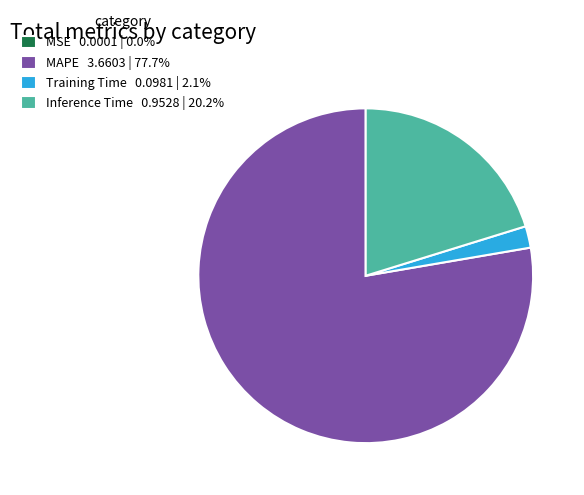

Do Inference Time and Training Time together represent more than half of the pie?

No